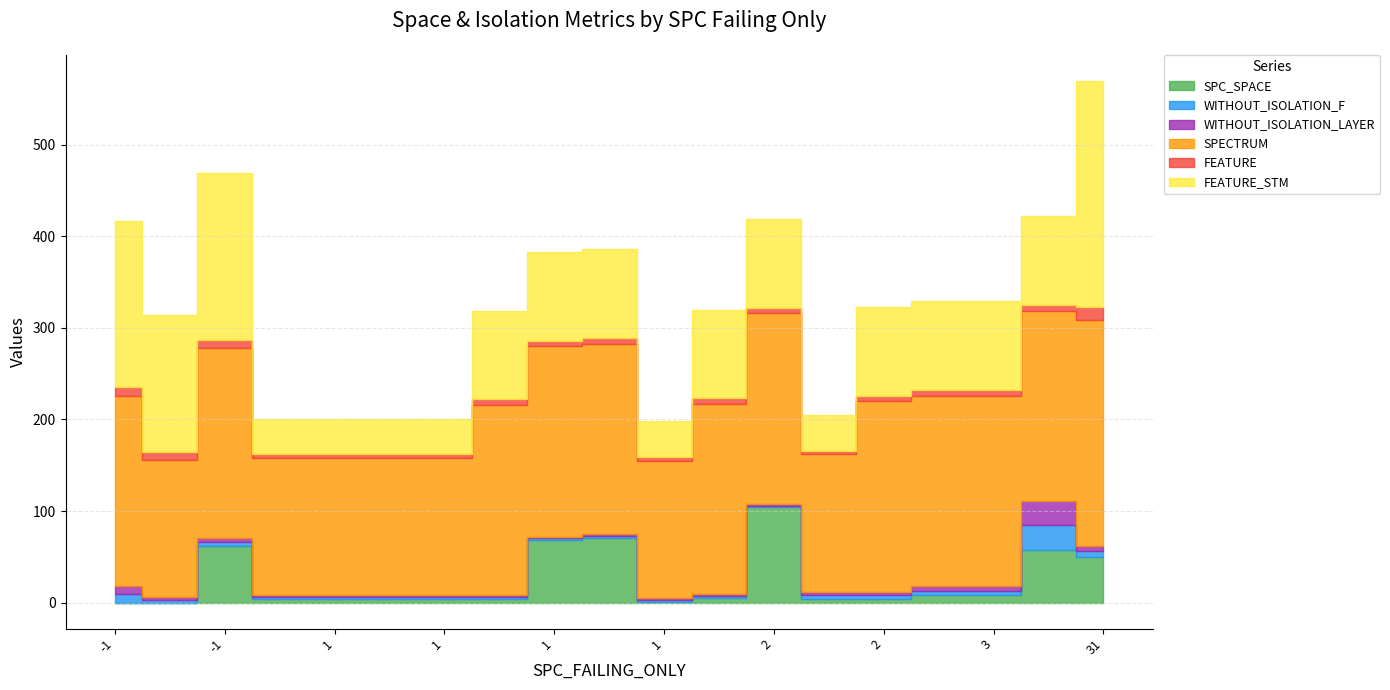

What is the value of the WITHOUT_ISOLATION_F point at the 3rd from the left?

9